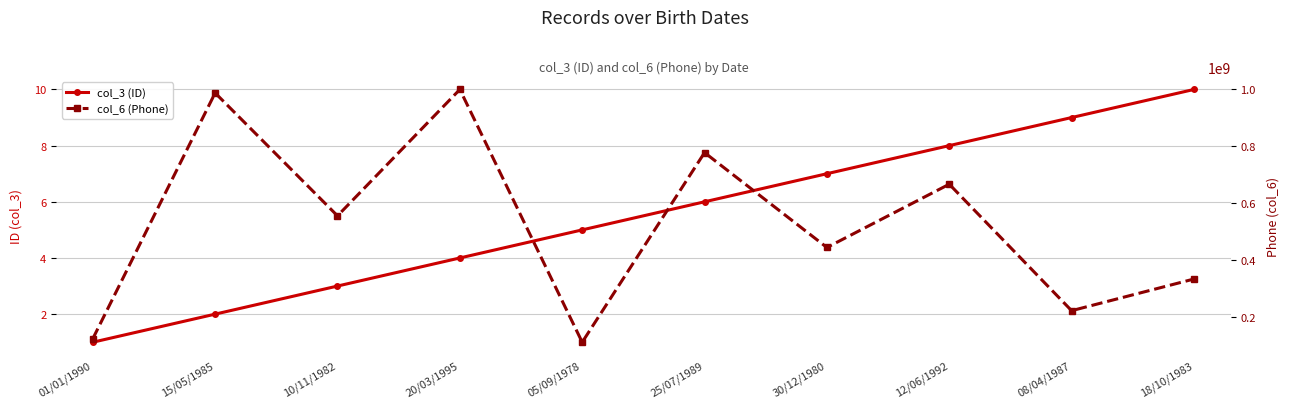

The col_6 (Phone) series shows 154000975 at 30/12/1980. True or false?

False